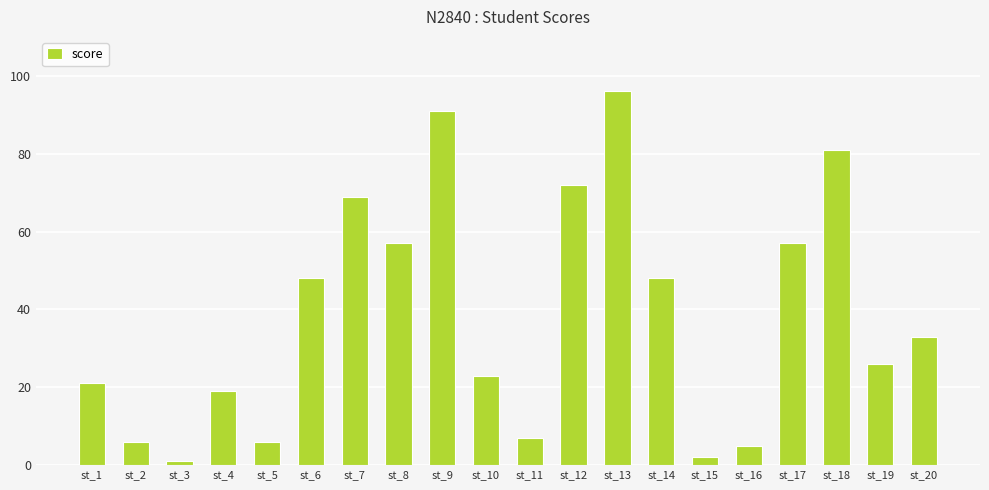

Which has a higher value, st_10 or st_2?

st_10